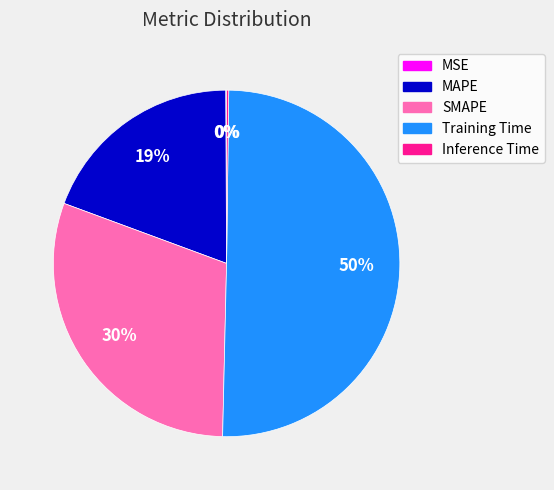

True or false: Training Time accounts for 50% of the total.

True